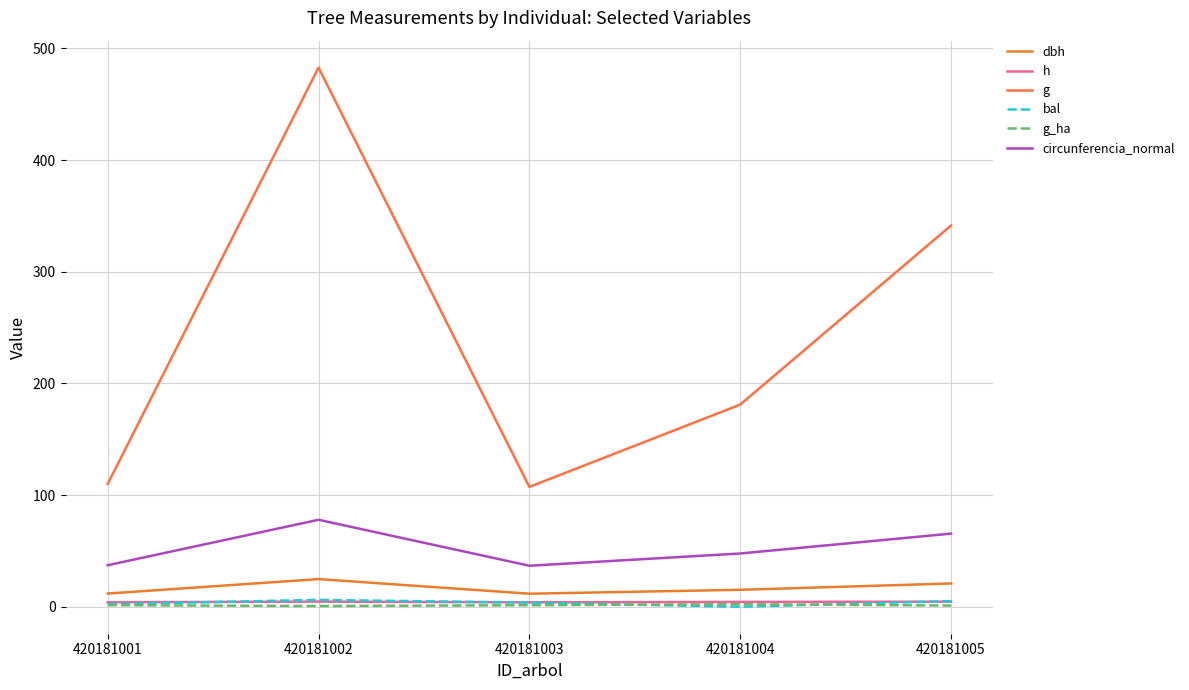

Where does the bal series first go above 3?

420181002